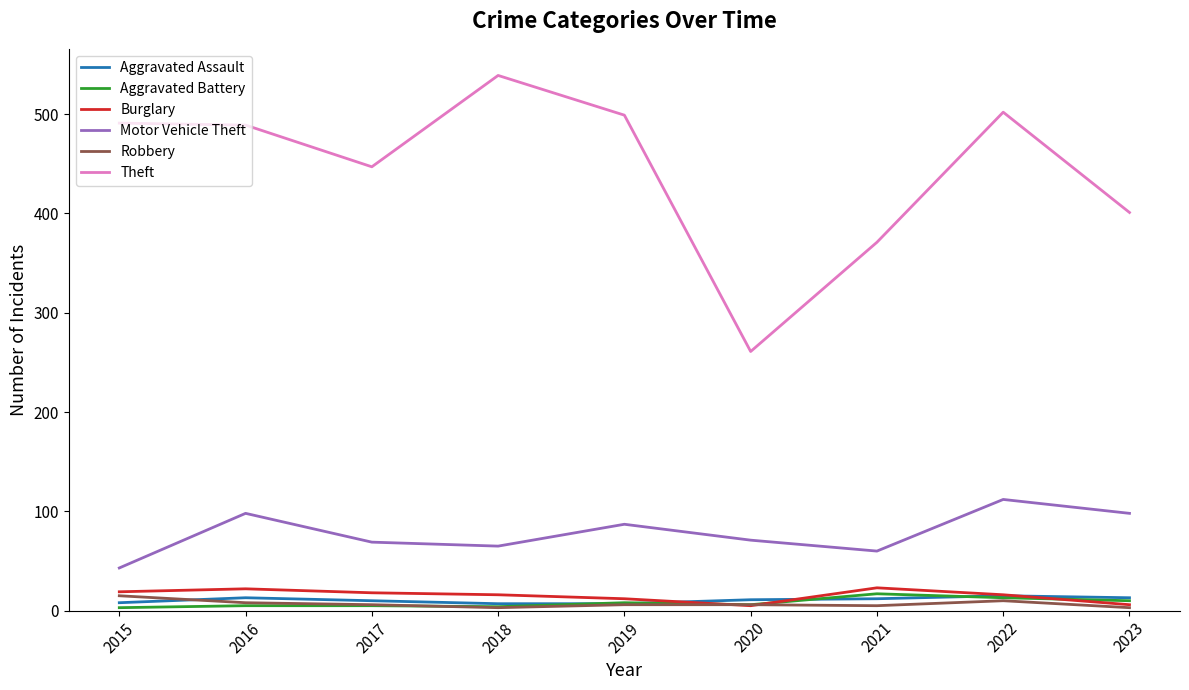

What is the spread (max minus min) of values at 2021?

366